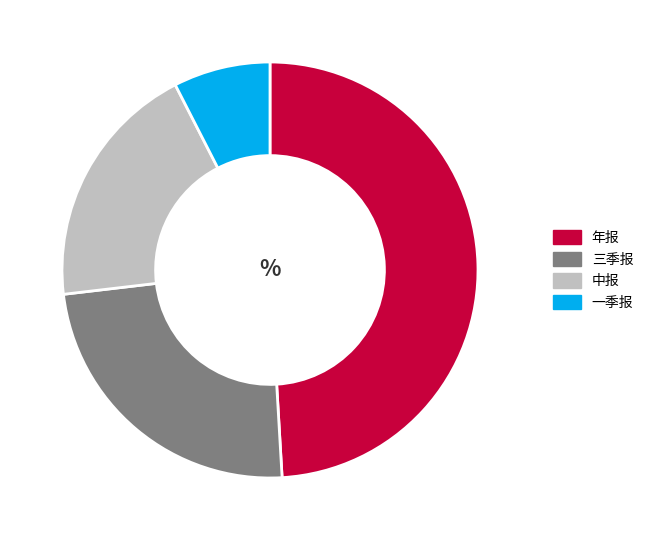

Is the sum of 中报 and 一季报 greater than half?

No